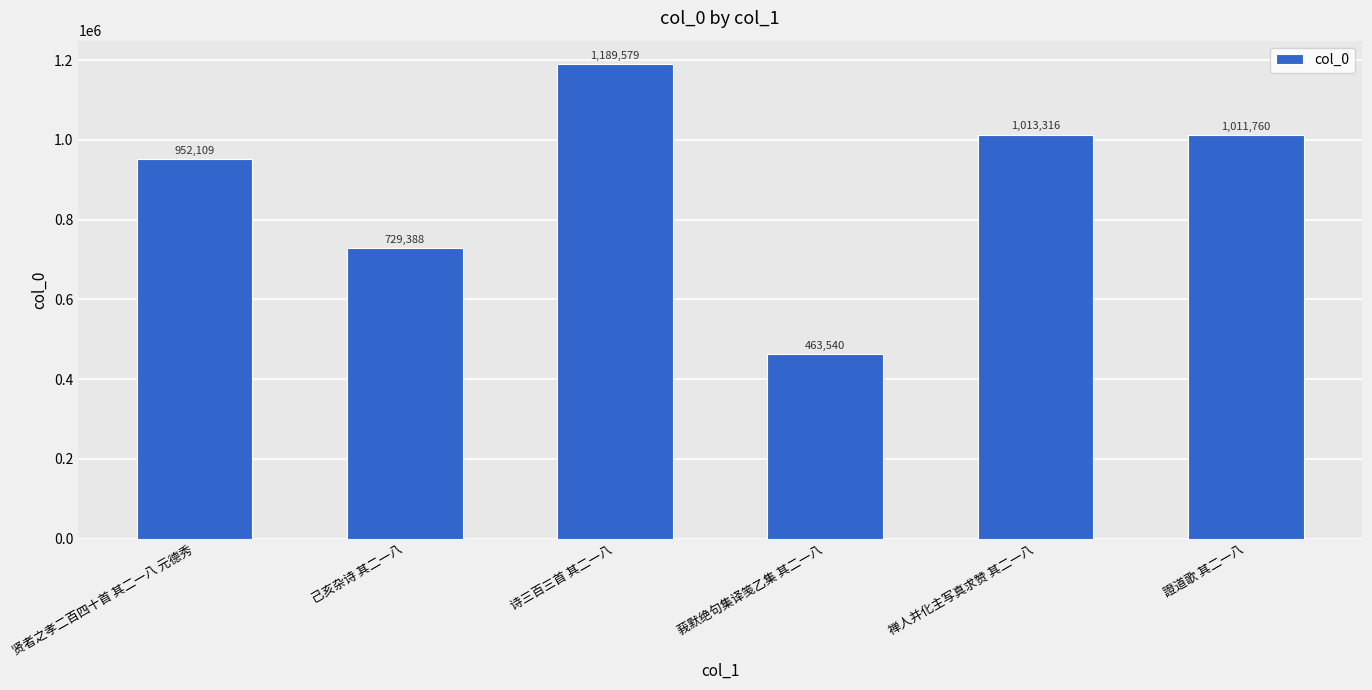

How many distinct data groups are displayed?

1